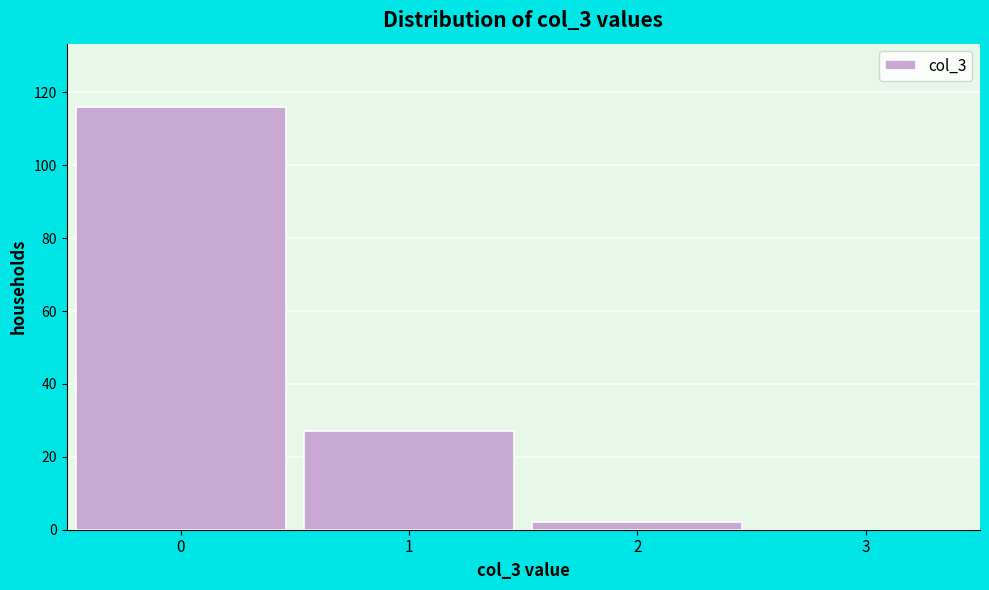

Reading left to right, what are all the values shown in this chart?

0=116	1=27	2=2	3=0